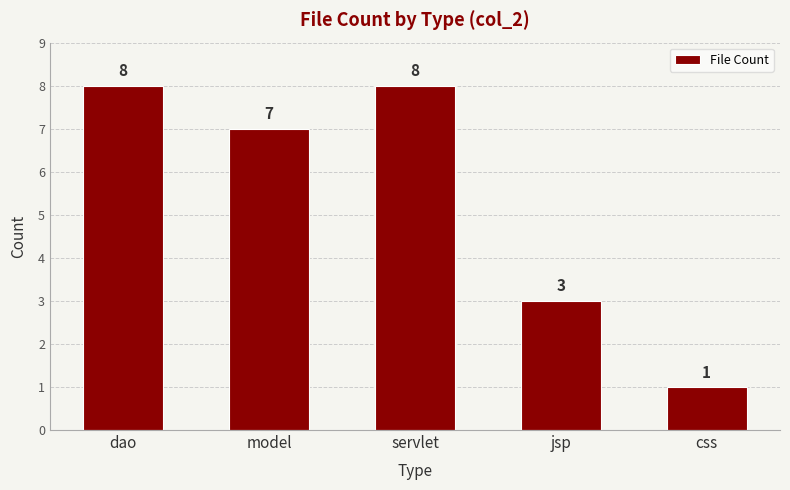

Reading left to right, transcribe all the data shown in this chart.

dao=8	model=7	servlet=8	jsp=3	css=1